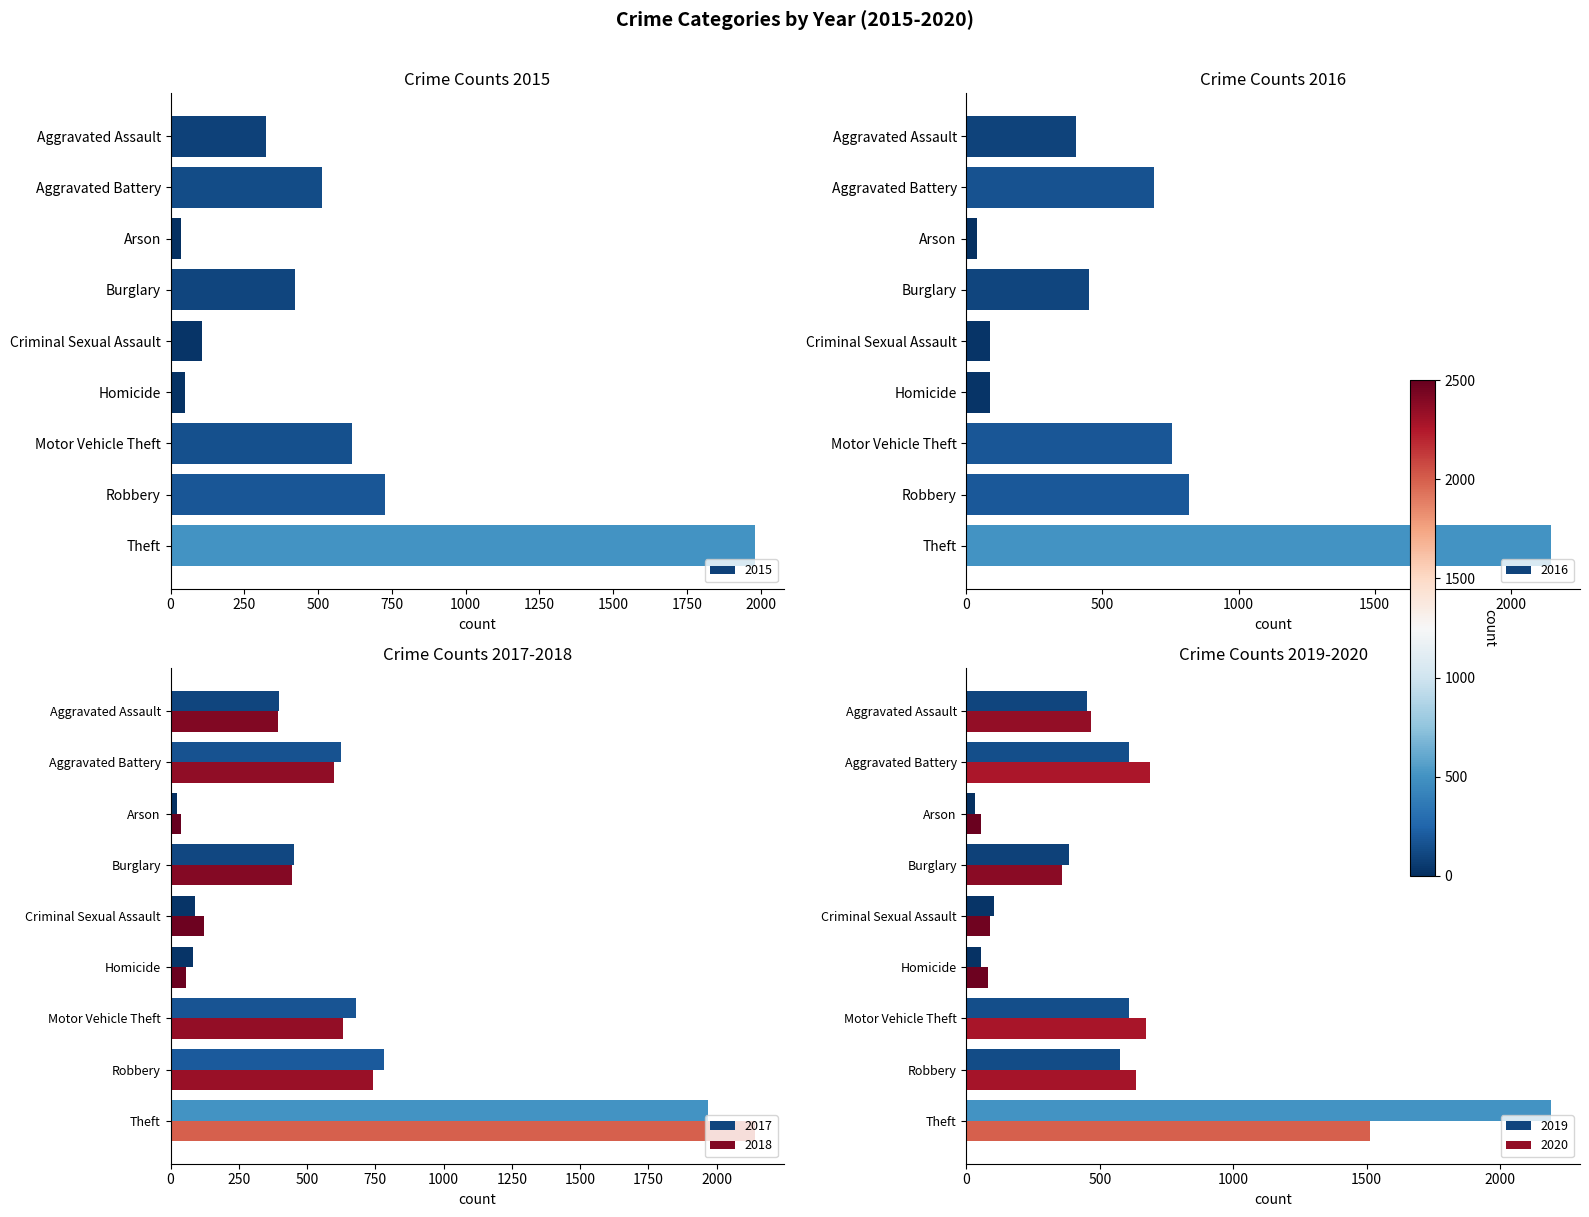

At which label does 2018 reach its peak?

Theft